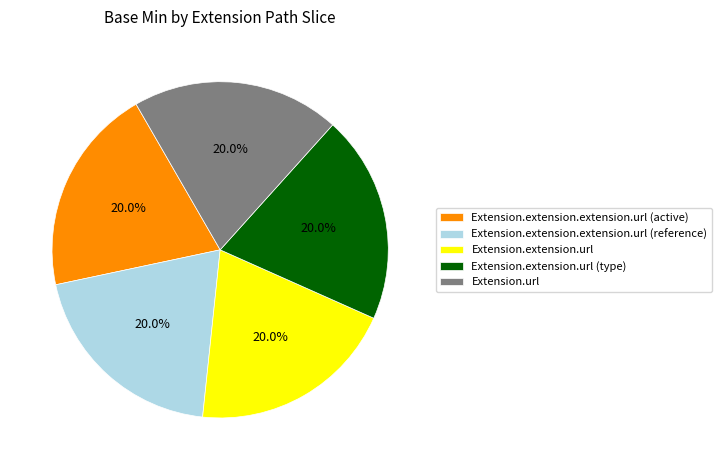

Approximately how many times larger is the value at Extension.extension.url (type) compared to Extension.extension.extension.url (active)?

1.0